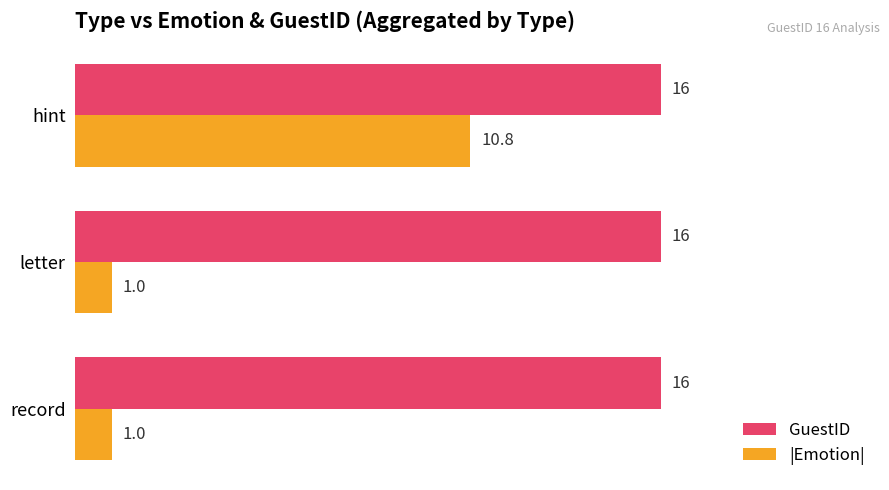

The |Emotion| series shows 1.0 at letter. True or false?

True